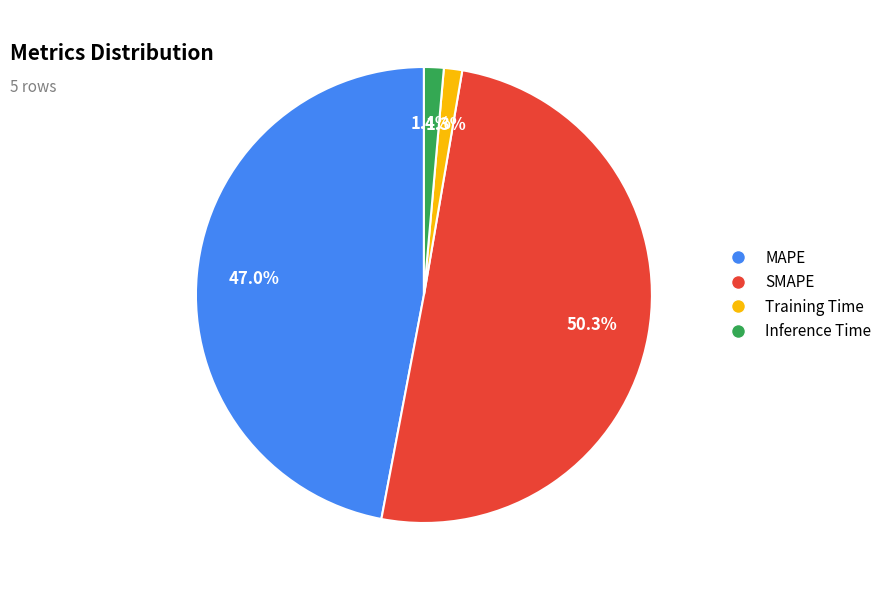

To the nearest percent, what portion does Training Time represent?

1%